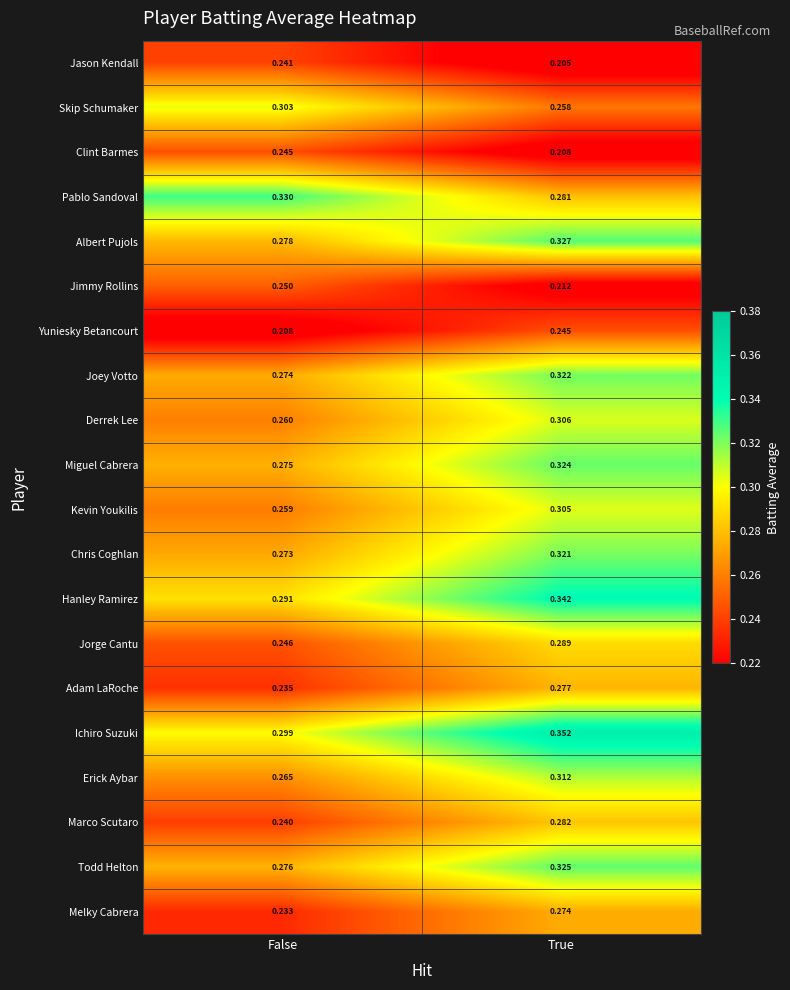

At which label does Chris Coghlan reach its peak?

True